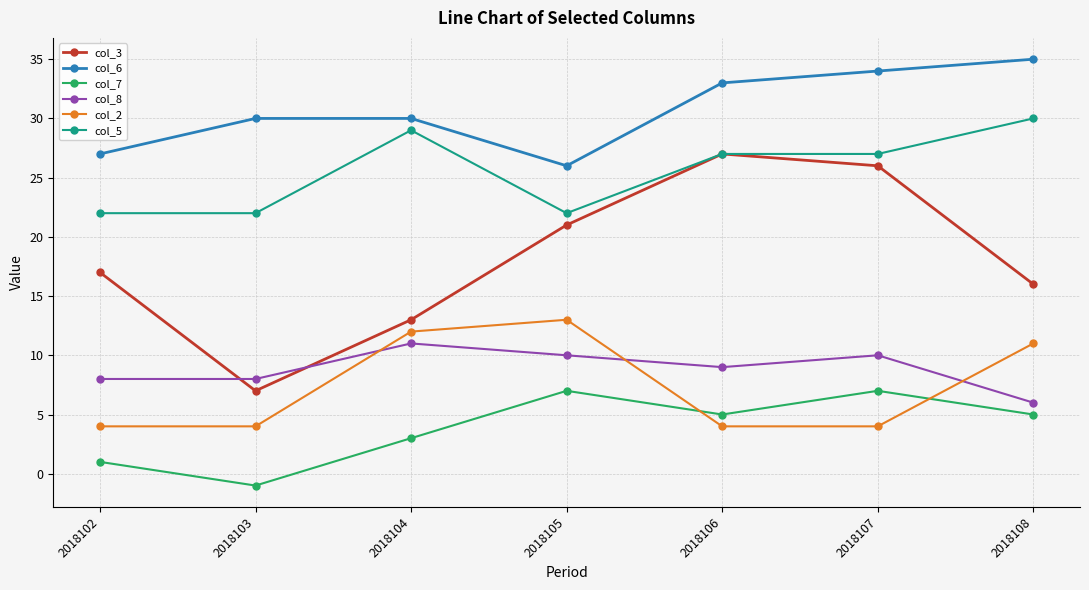

Which series has the widest spread of values?

col_3